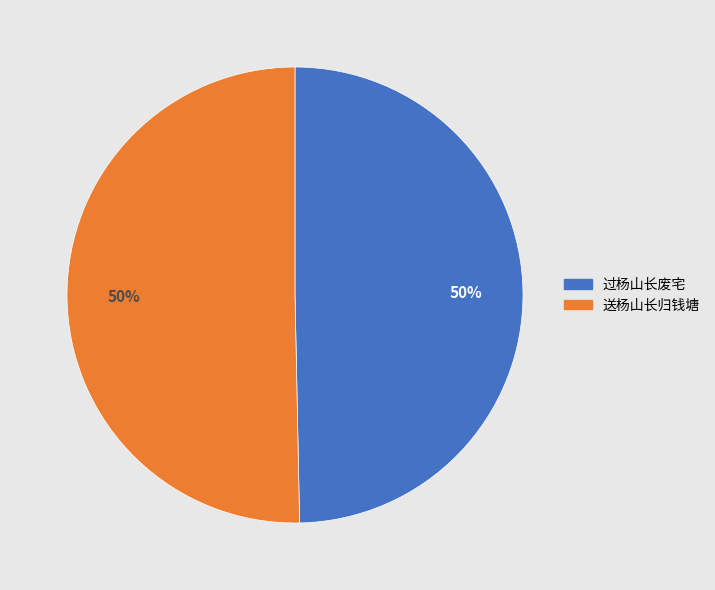

To the nearest percent, what percentage of the pie is 送杨山长归钱塘?

50%